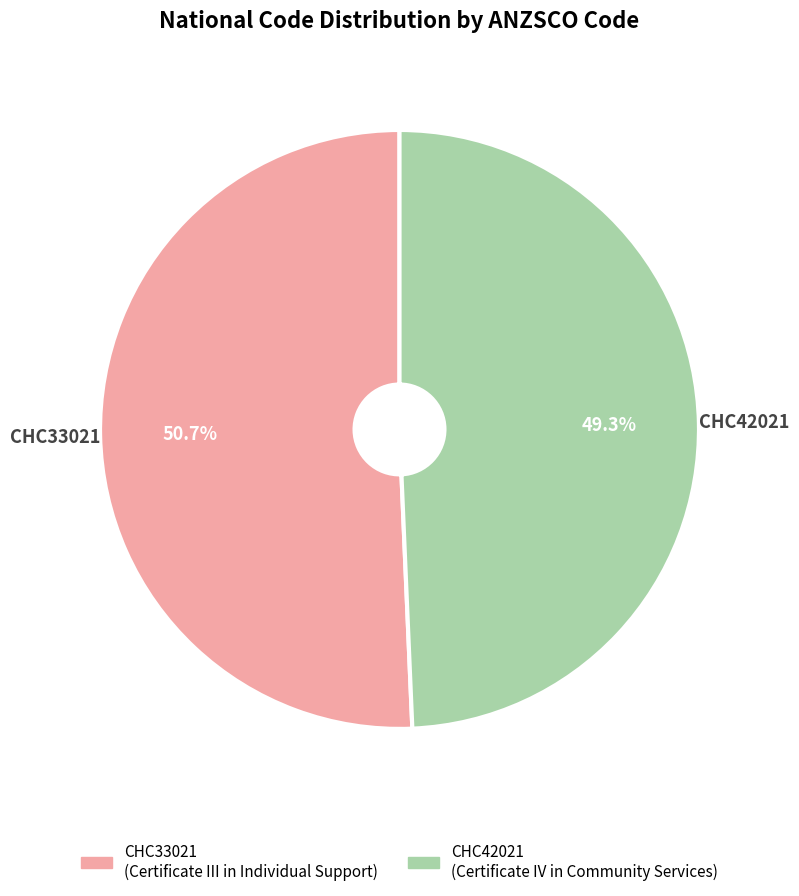

What is the ratio of the value at CHC42021 to the value at CHC33021?

1.0